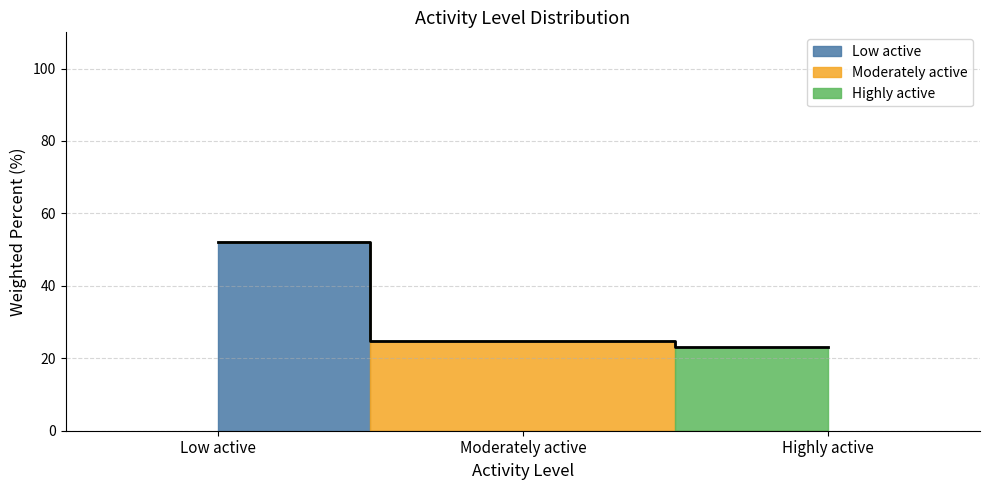

At which category does the chart reach its minimum across all series?

Highly active